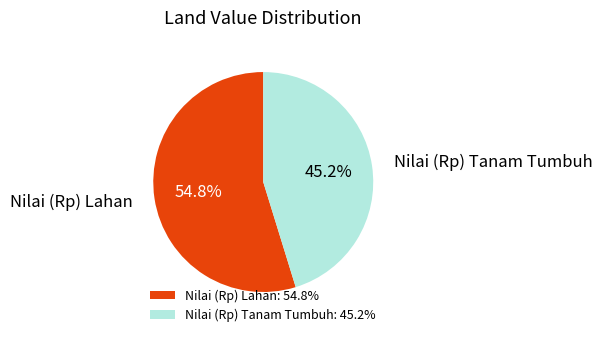

What percentage is the Nilai (Rp) Lahan slice, to the nearest percent?

55%